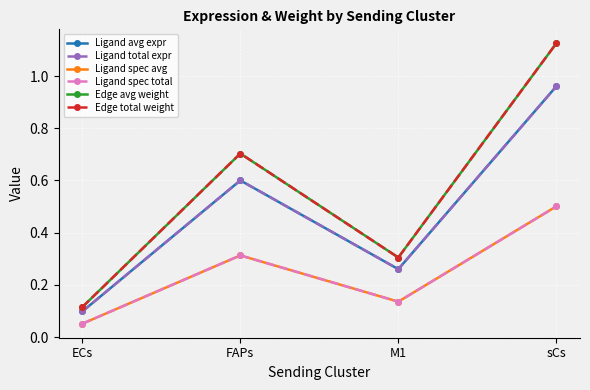

Read the Ligand spec total value at ECs.

0.1